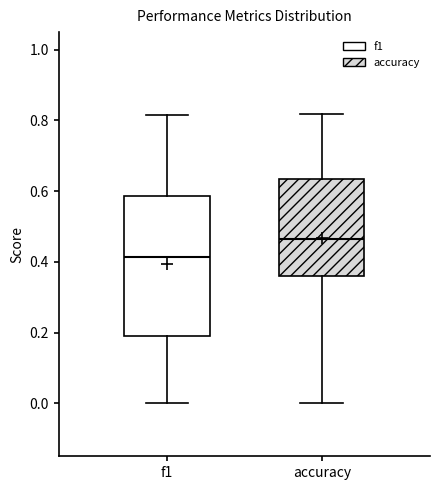

Reading left to right, read every box against the y-axis: the position of its median line, the range the box covers, and the ends of its whiskers. The values are not printed on the chart, so give them approximately, as read against the axis.

f1: median 0.42, box 0.20 to 0.58, whiskers 0.00 to 0.82
accuracy: median 0.46, box 0.36 to 0.64, whiskers 0.00 to 0.82